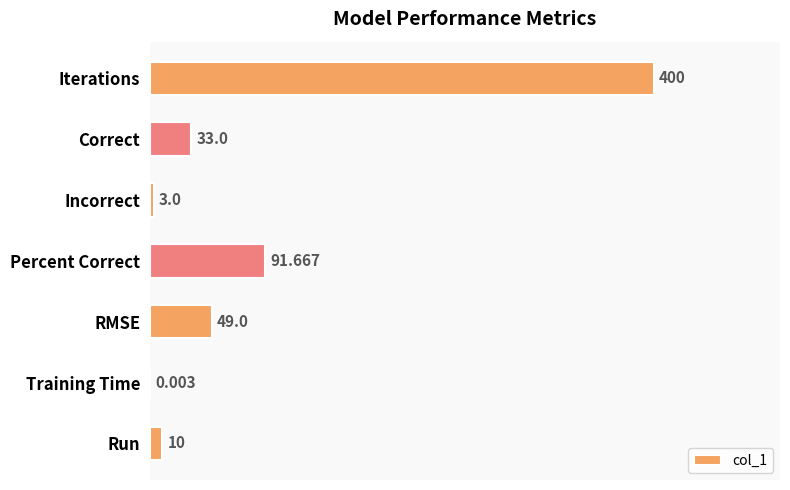

Which has a higher value, RMSE or Correct?

RMSE